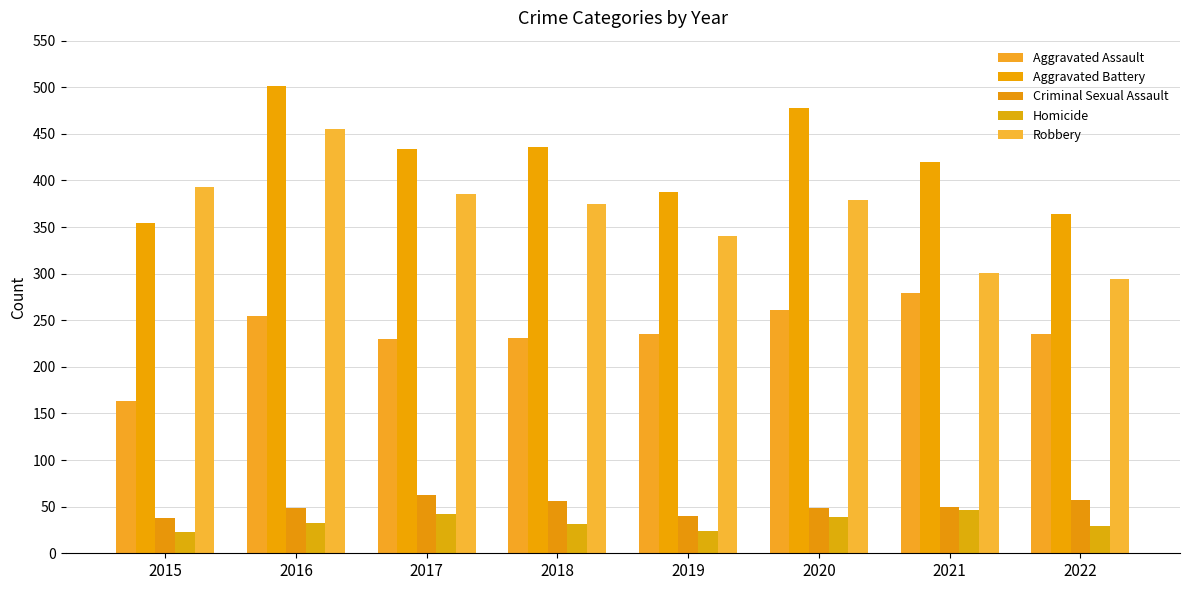

Does the chart contain any negative values?

No